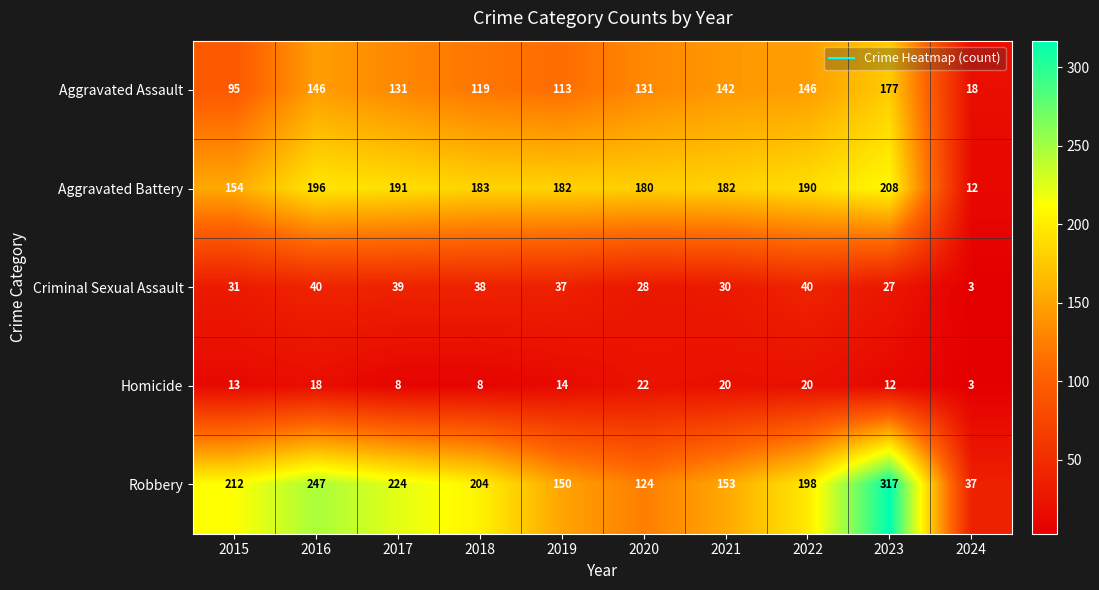

What is the sum of all Homicide values?

138